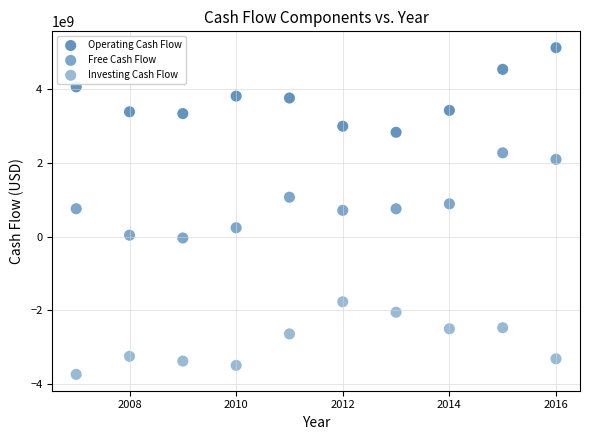

How many points are shown in the scatter plot?

30